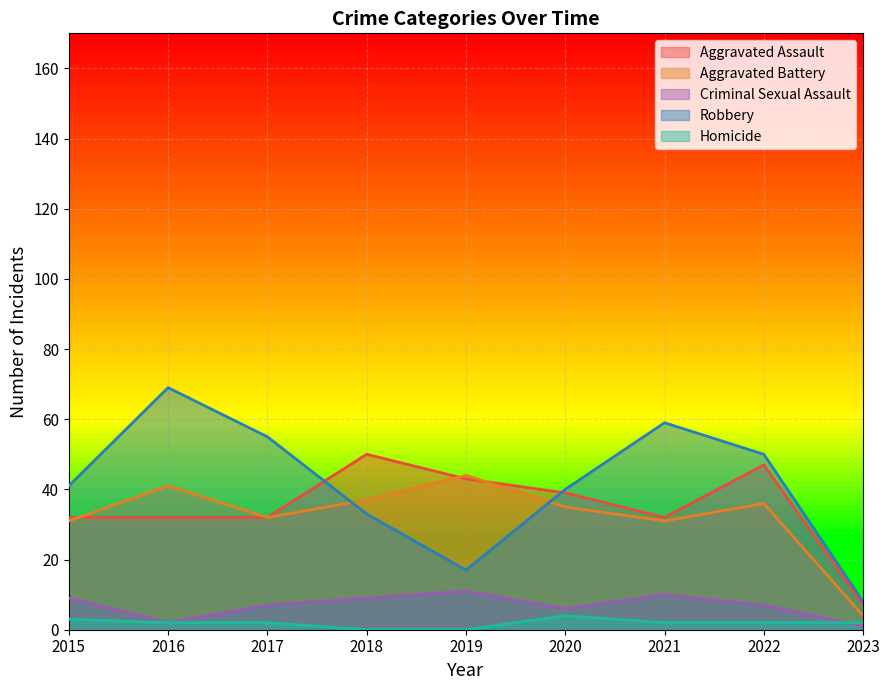

Which category has the lowest value in the Aggravated Battery series?

2023